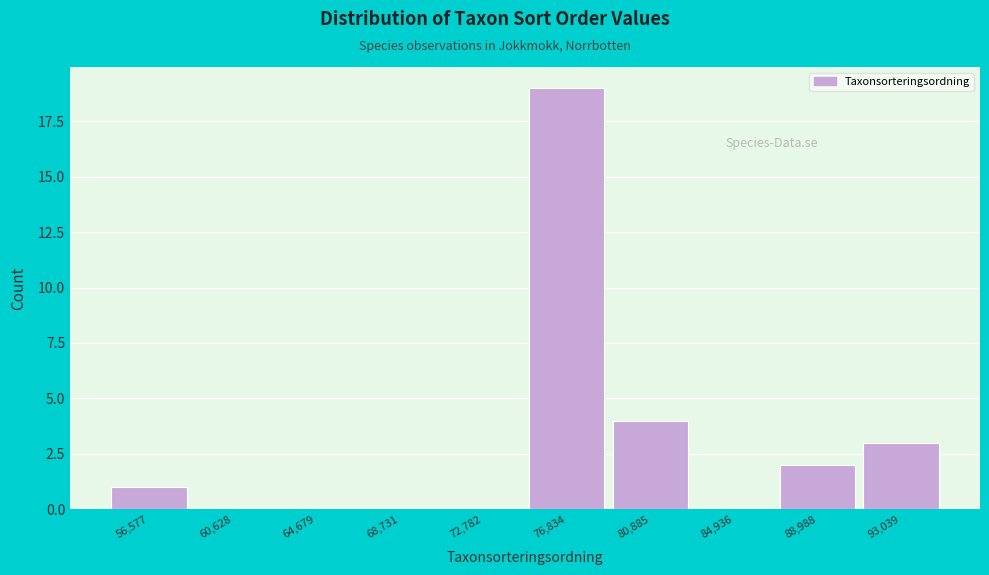

Reading left to right, transcribe all the data shown in this chart.

56,577=1	60,628=0	64,679=0	68,731=0	72,782=0	76,834=19	80,885=4	84,936=0	88,988=2	93,039=3